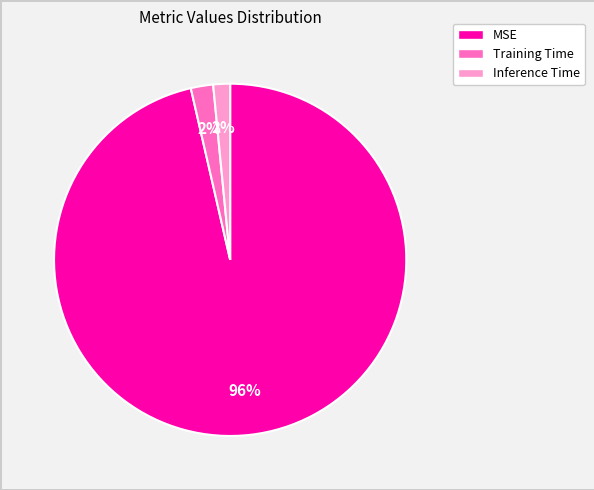

Combined, do MSE and Inference Time account for over 50%?

Yes